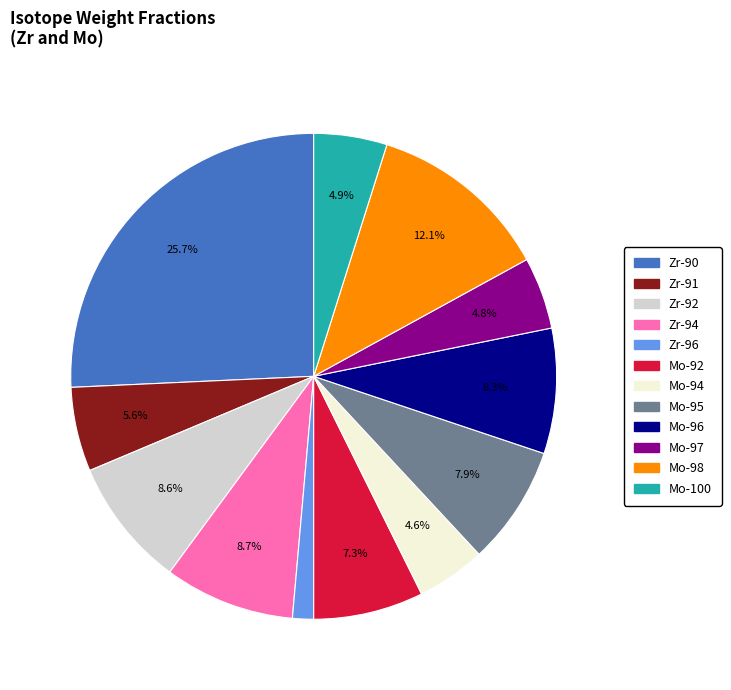

Is there any slice that represents more than half of the pie?

No